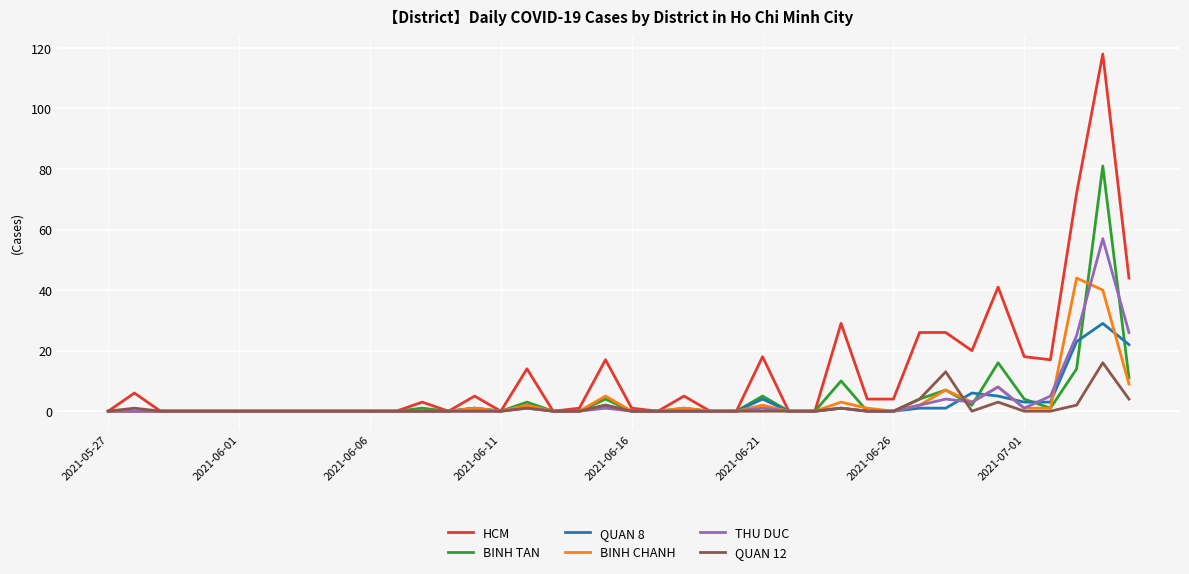

Which series has the widest spread of values?

HCM